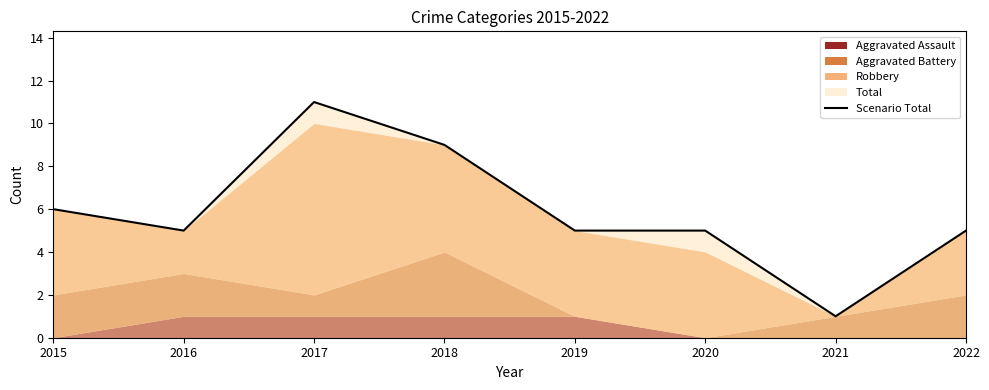

Reading left to right, list all the values displayed in this chart.

6	5	11	9	5	5	1	5